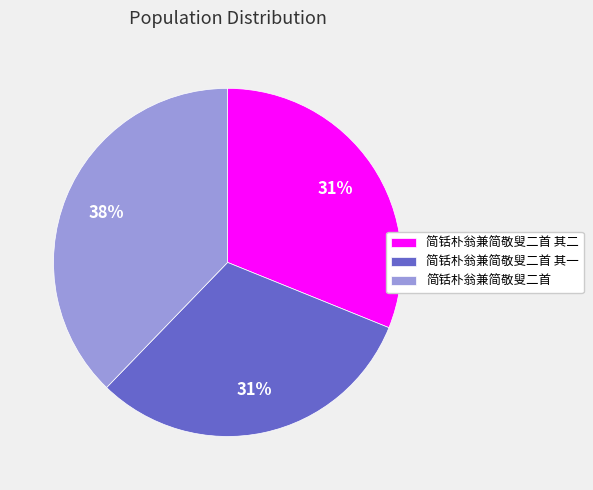

Do 简铦朴翁兼简敬叟二首 其二 and 简铦朴翁兼简敬叟二首 其一 together represent more than half of the pie?

Yes